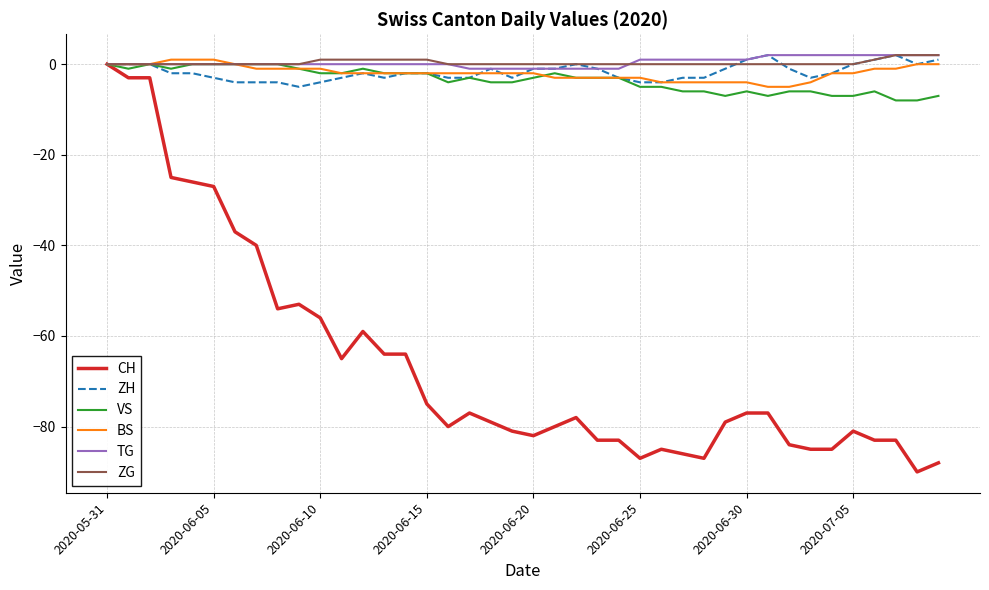

Which series has the widest spread of values?

CH